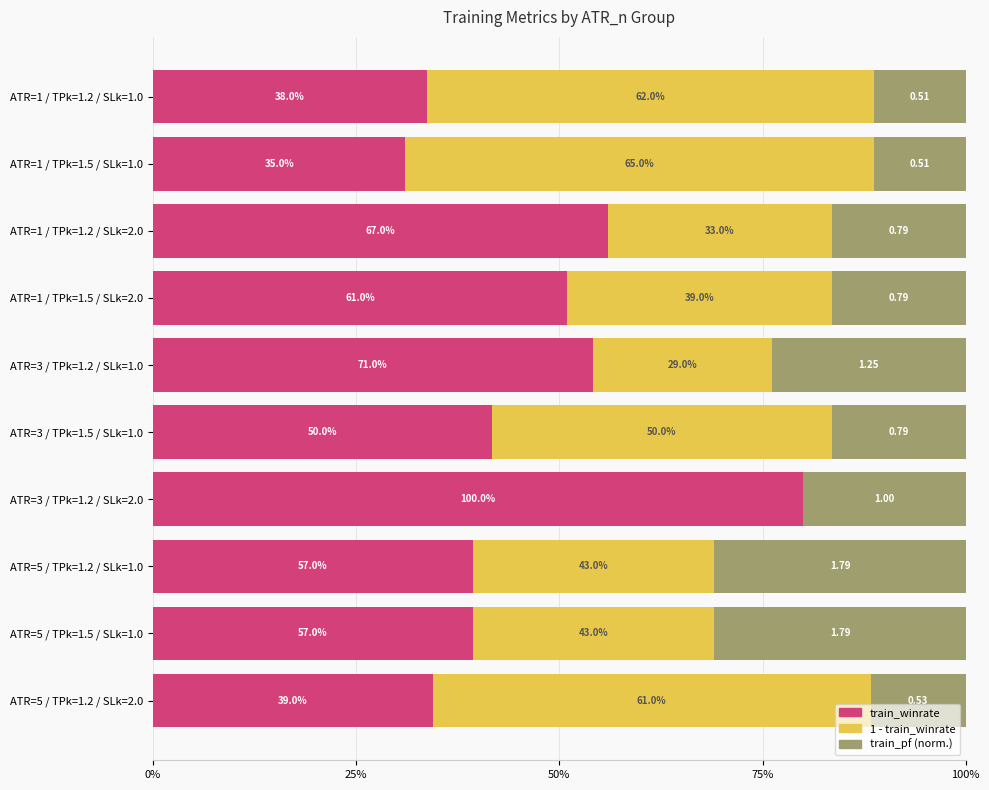

Reading right to left, what are all the values shown in this chart?

train_winrate: 0.3	0.4	0.4	0.8	0.4	0.5	0.5	0.6	0.3	0.3
1 - train_winrate: 0.5	0.3	0.3	0.0	0.4	0.2	0.3	0.3	0.6	0.5
train_pf (norm.): 0.1	0.3	0.3	0.2	0.2	0.2	0.2	0.2	0.1	0.1